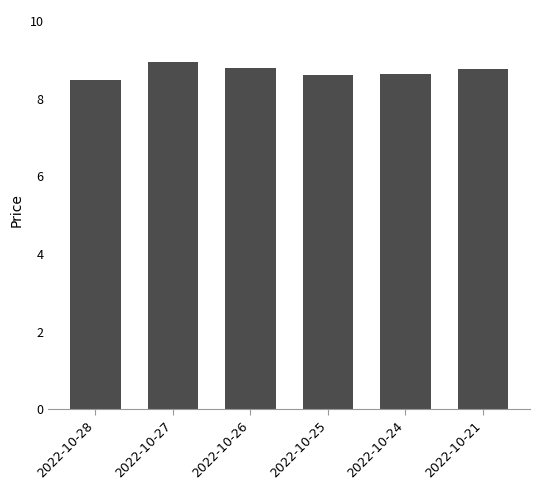

What is the value of the 5th bar from the left?

8.6